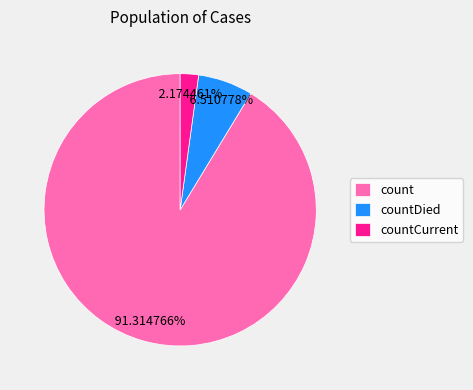

Is it true that countCurrent is 2% of the pie?

True